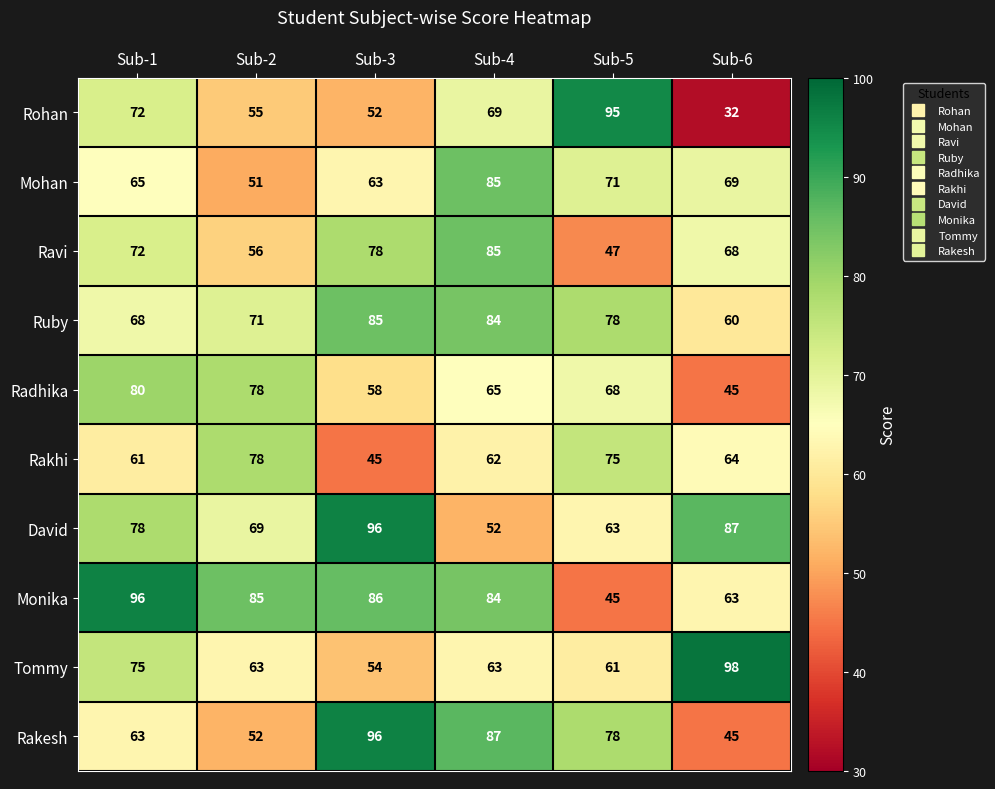

Which label corresponds to the largest value in the chart?

Sub-6